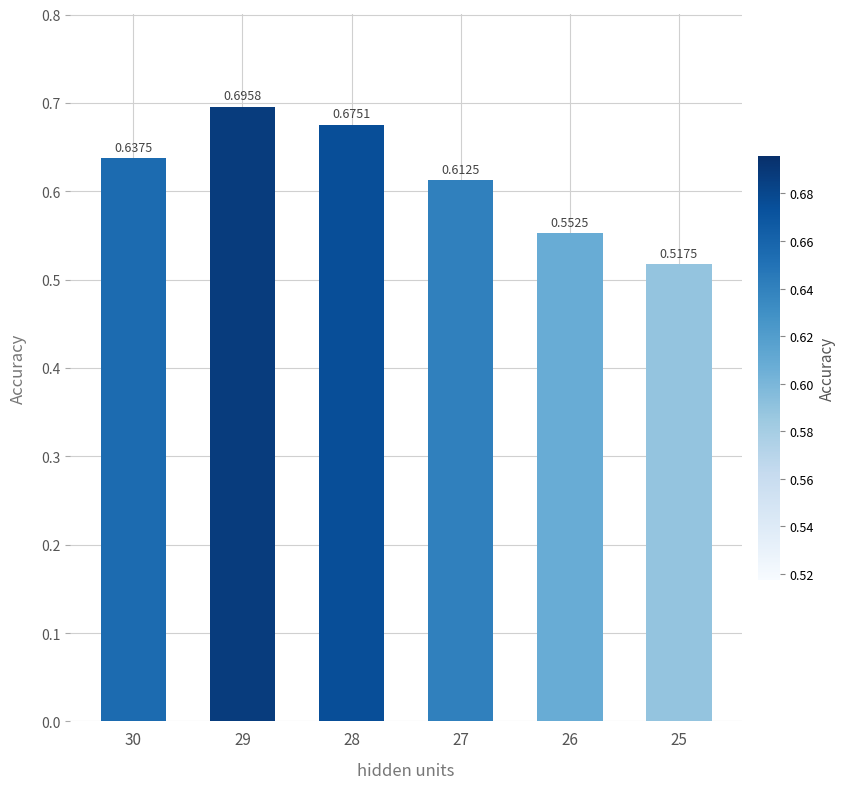

List the labels in order of value, smallest first.

25, 26, 27, 30, 28, 29